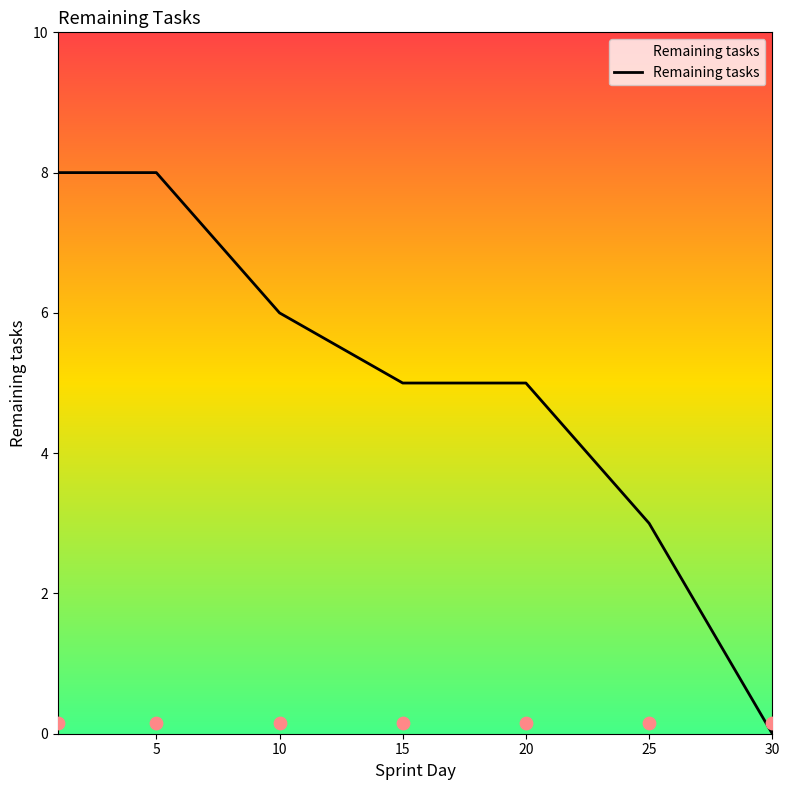

What is the change in value from 5 to 30?

-8